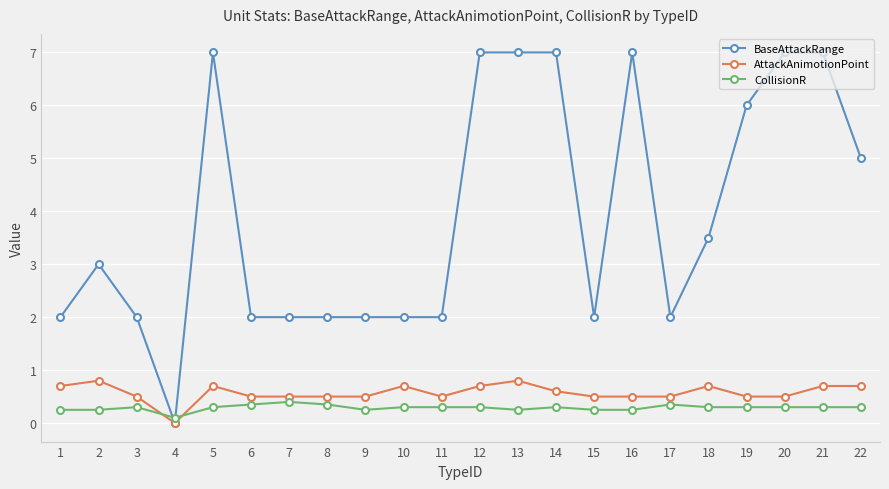

Between which two adjacent categories do CollisionR and BaseAttackRange first intersect?

3 and 4